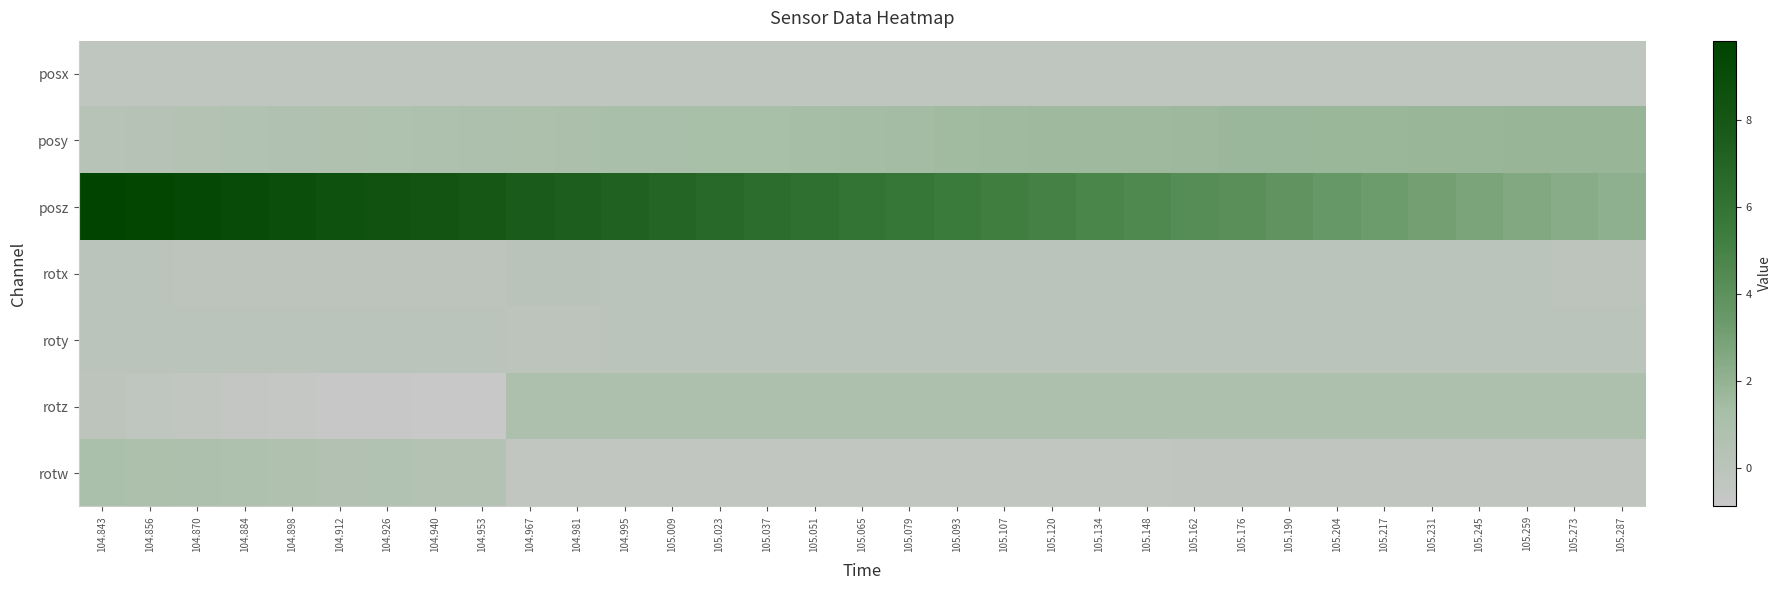

At which category is the sum across all series the highest?

104.843